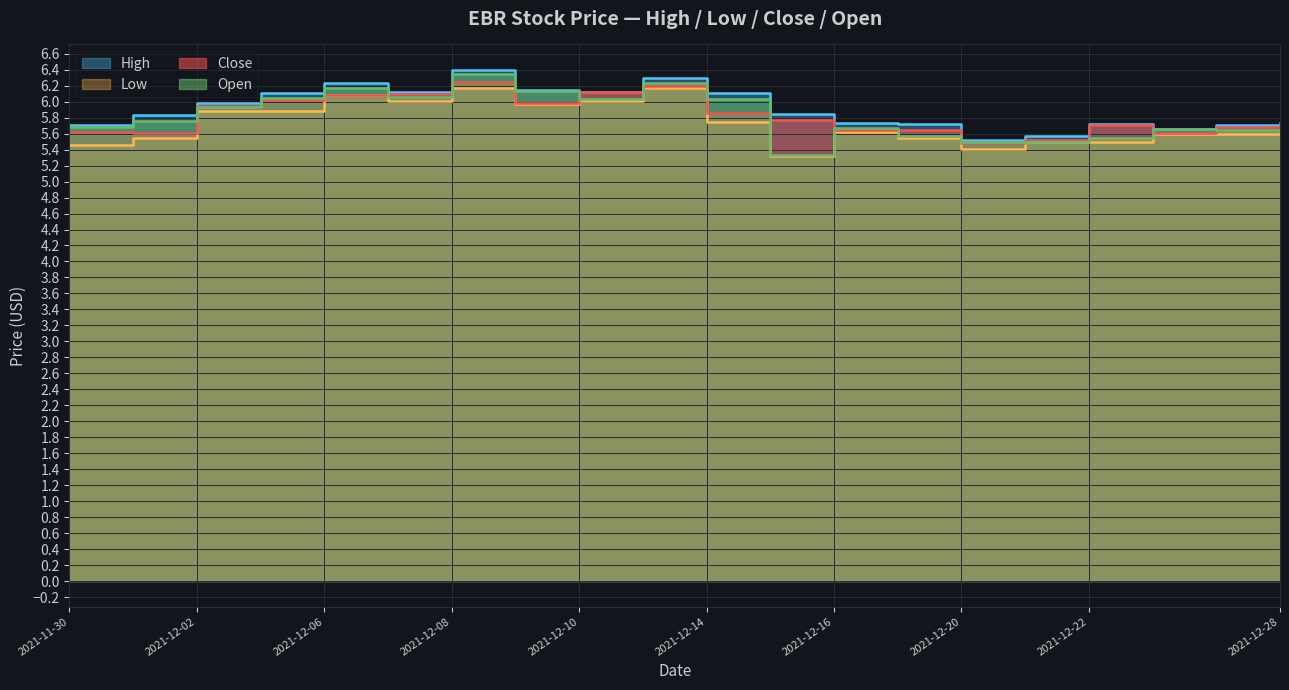

Which label corresponds to the smallest value in the chart?

2021-12-15